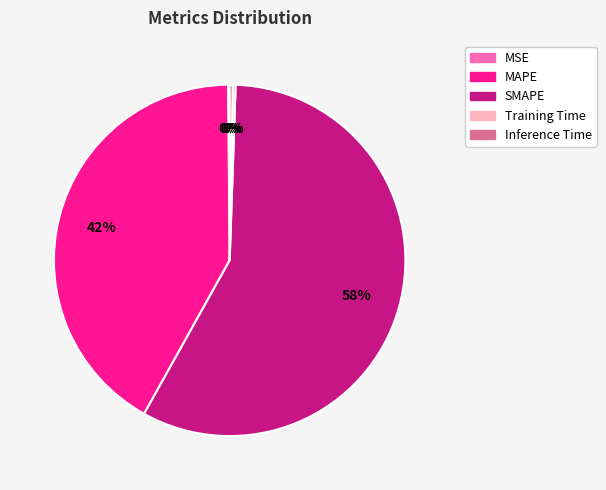

To the nearest percent, what is the combined percentage of MAPE and Inference Time?

42%